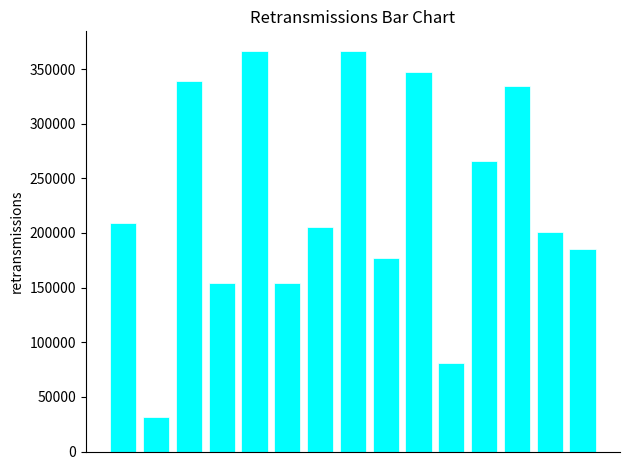

What is the average value?

227824